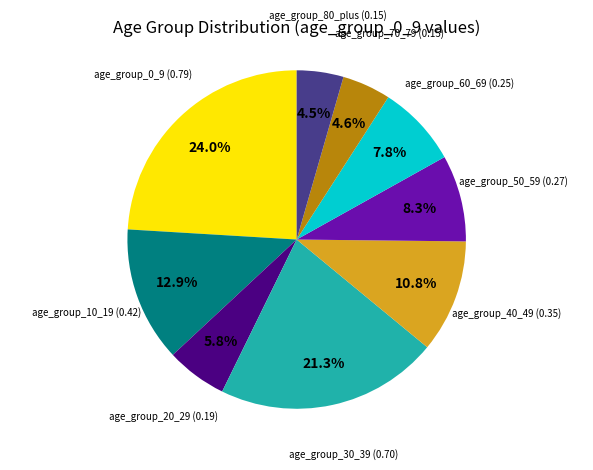

What is the total percentage of age_group_50_59 and age_group_20_29?

14.1%